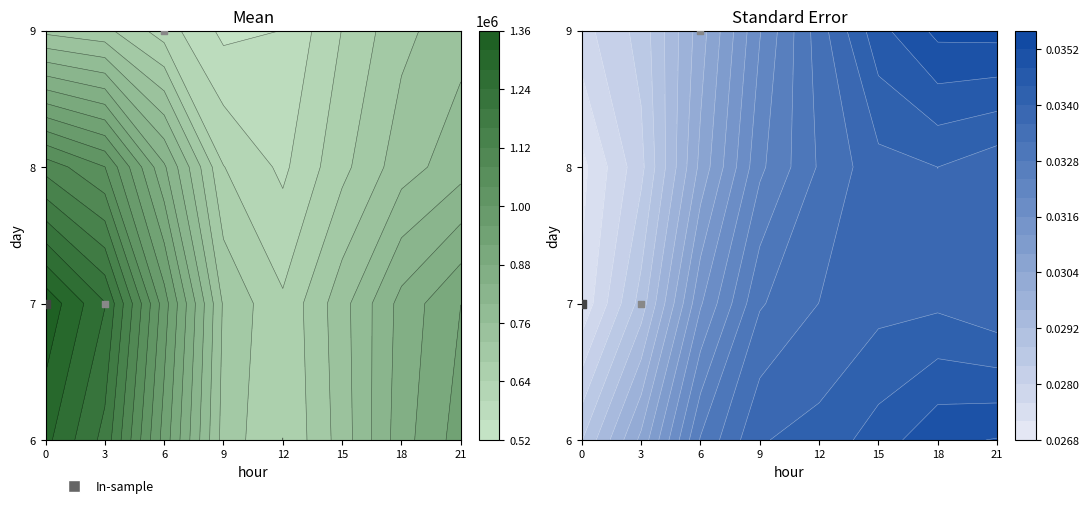

Is it true that 6 equals 401495 at 21?

False